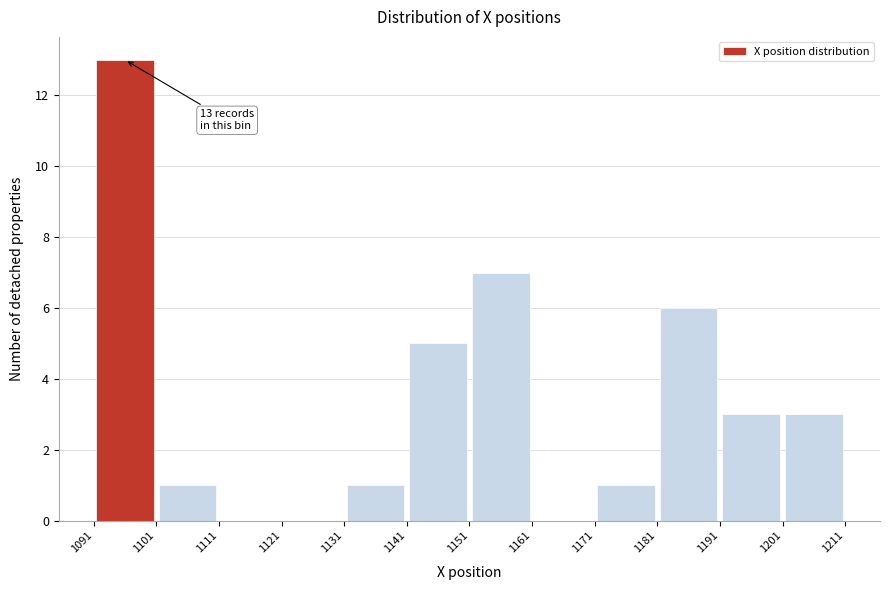

Over which range of the x-axis is the bar tallest?

1091 to 1101